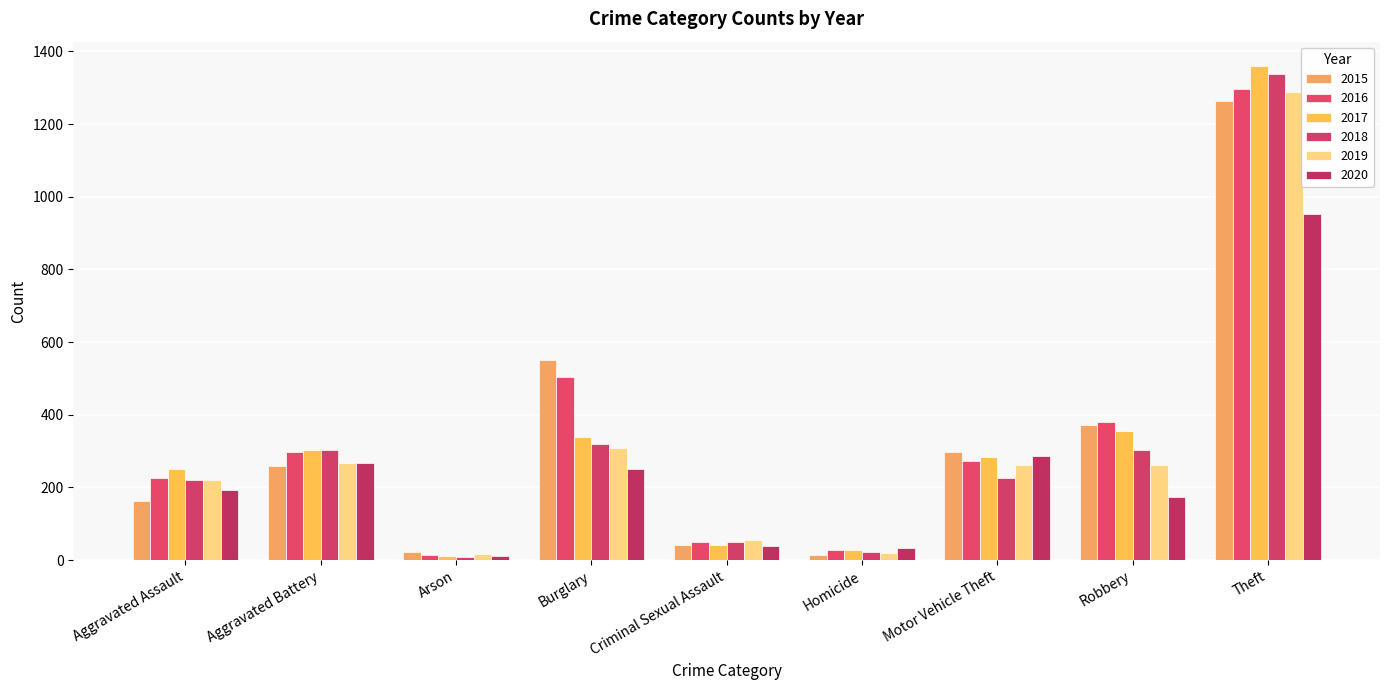

How many data points in 2015 are less than 259?

4